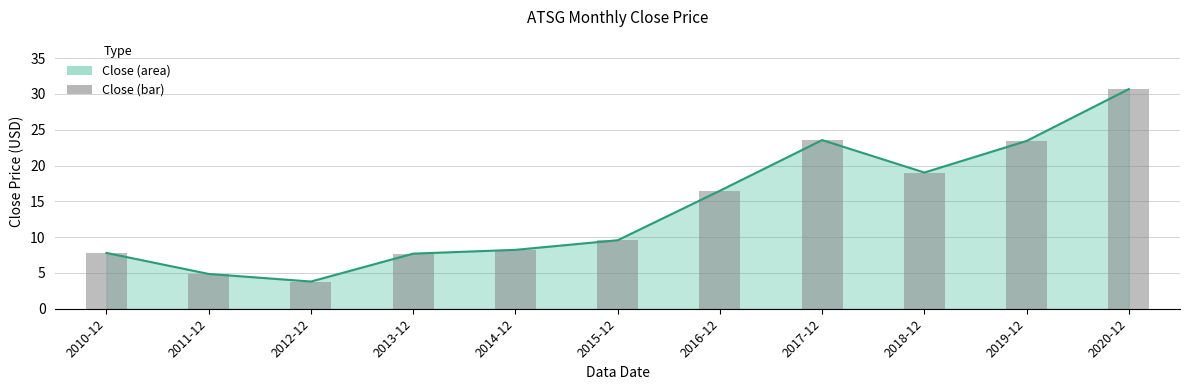

What is the sum of all values?

155.1